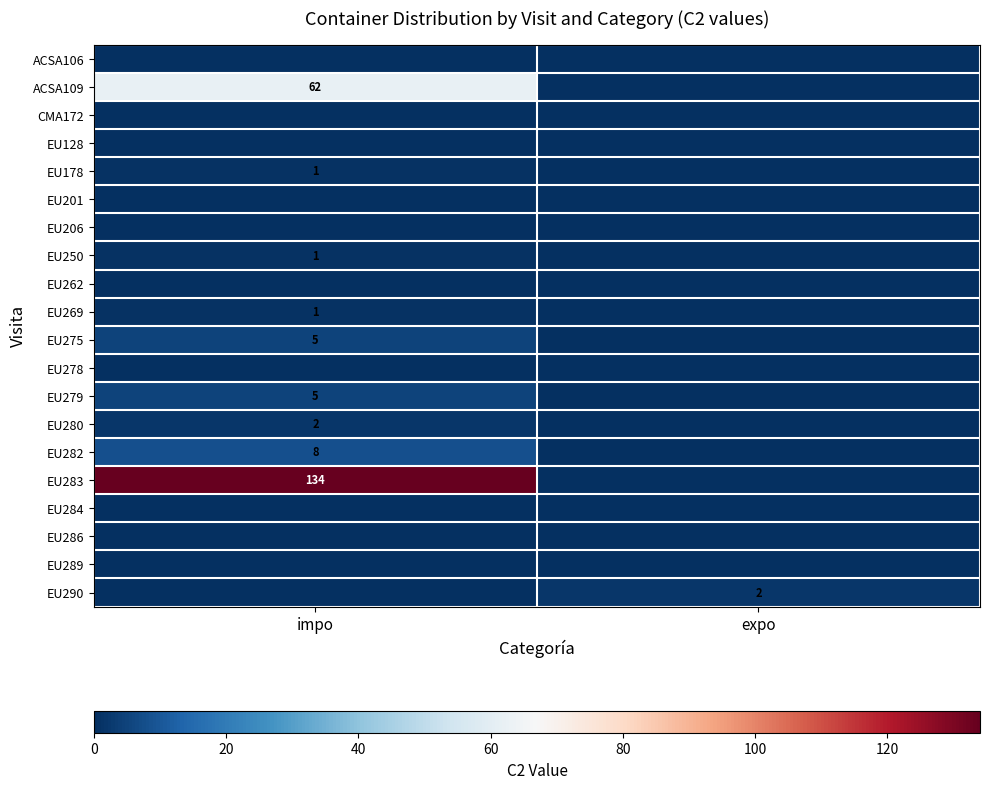

True or false: EU282 has a value of 13 at impo.

False